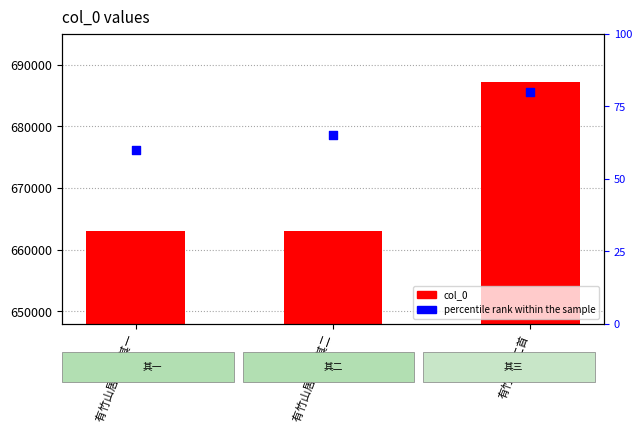

Is the value of col_0 at 有竹山居二首 其一 greater than the value of percentile rank within the sample at 有竹山居二首?

Yes